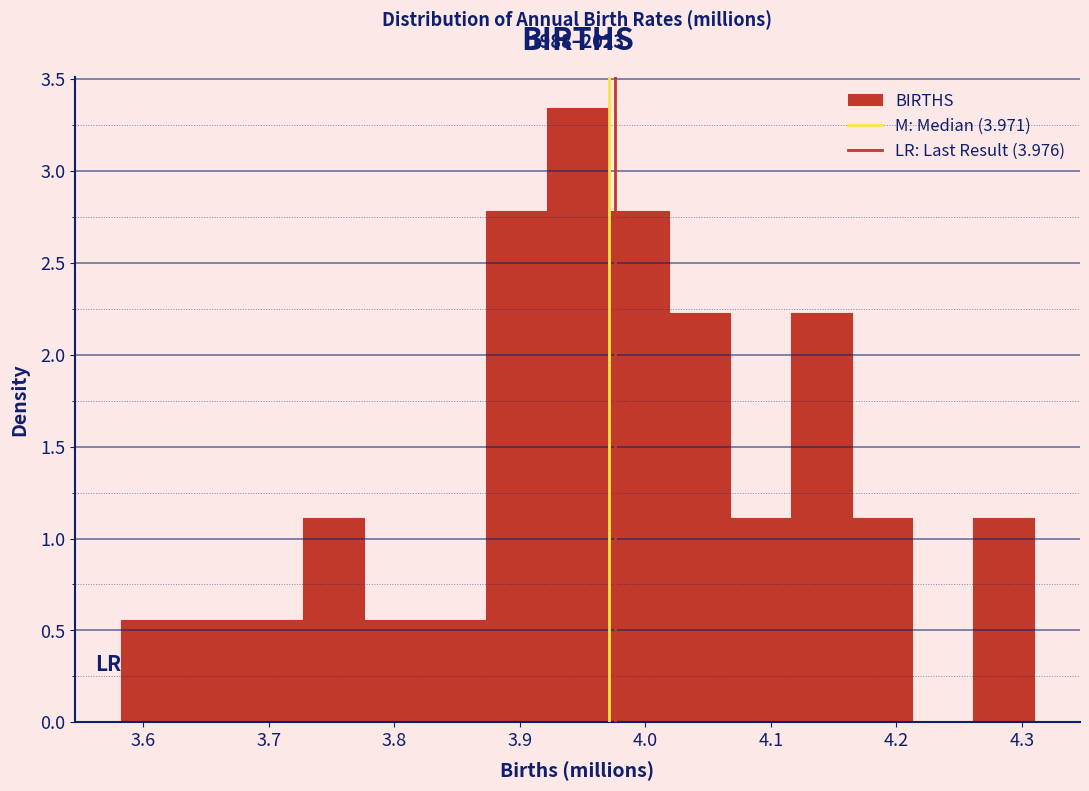

Over which range of the x-axis is the bar tallest?

3.92 to 3.97